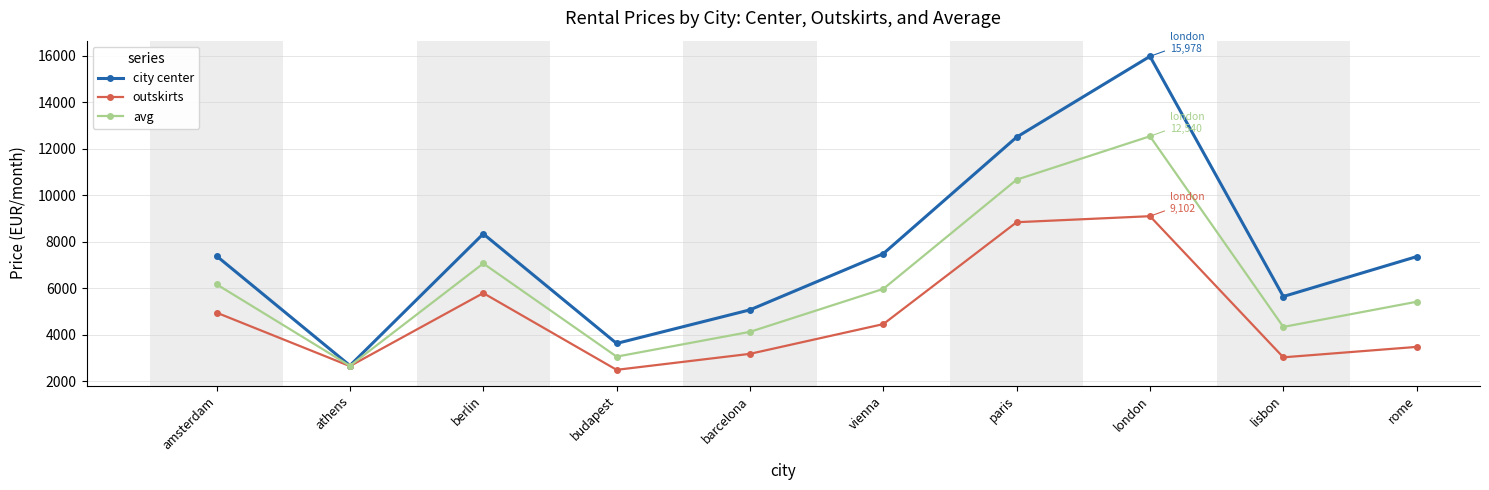

Is it true that outskirts equals 3031.0 at lisbon?

True